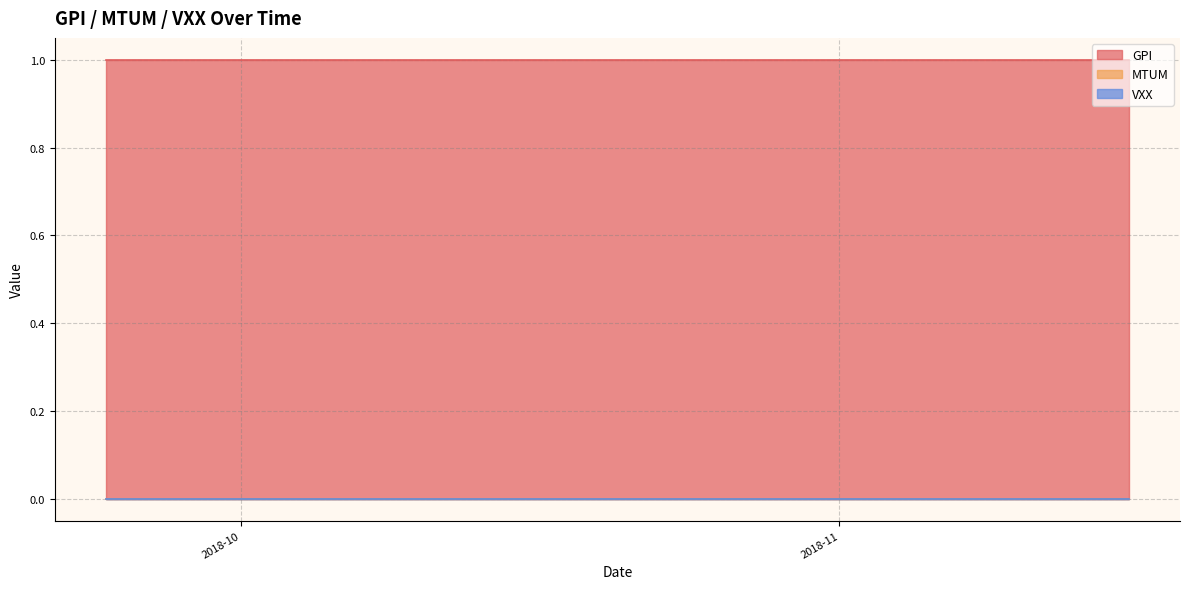

Does the chart have visible grid lines?

Yes